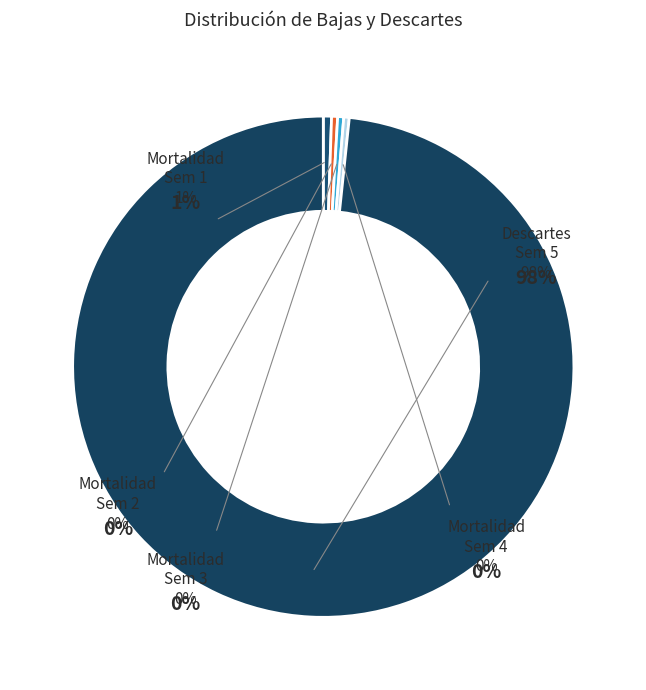

To the nearest percent, what is the combined percentage of Semana 4 and Semana 3?

1%